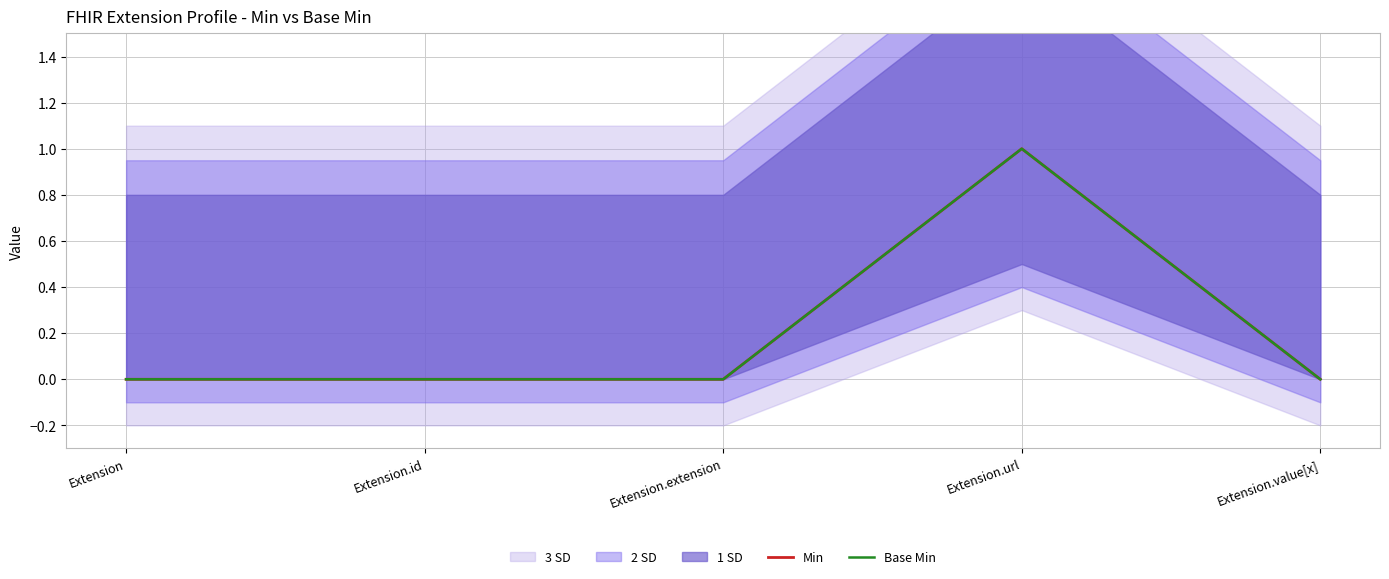

What is the label of the 5th point from the right?

Extension